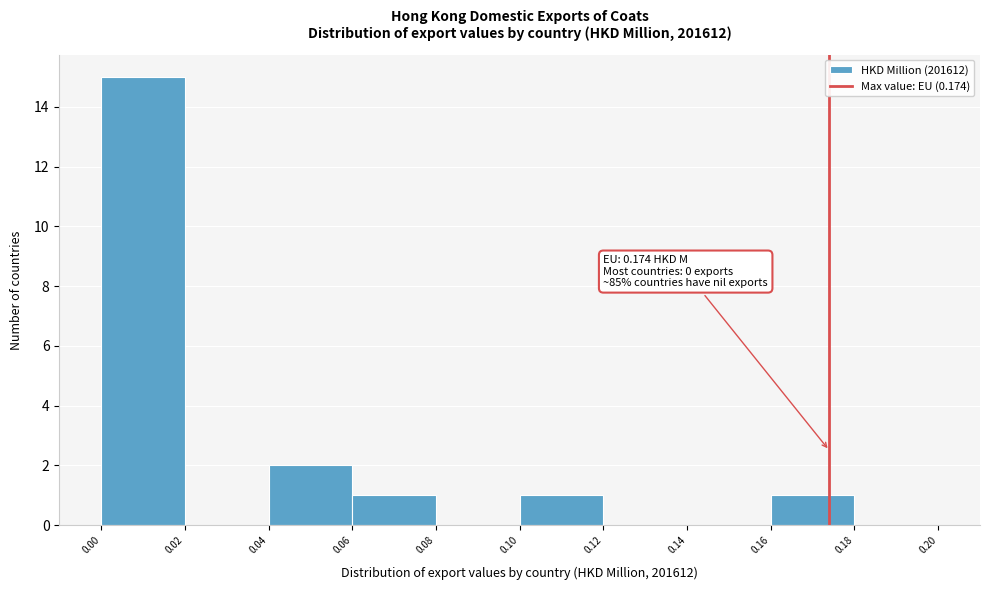

Over which range of the x-axis is the bar tallest?

0.00 to 0.02